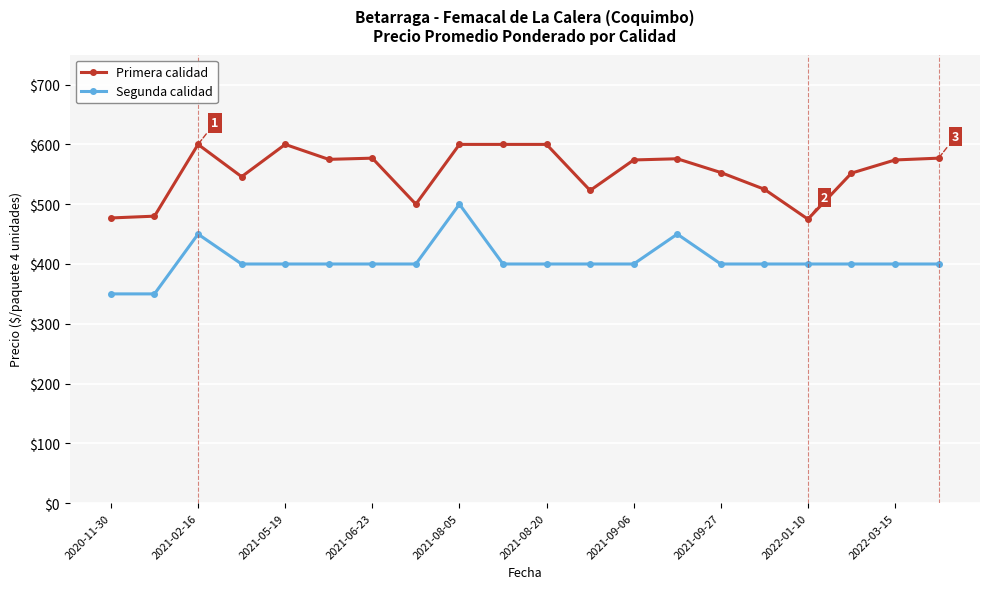

Rank the series by their maximum value, from highest to lowest.

Primera calidad, Segunda calidad